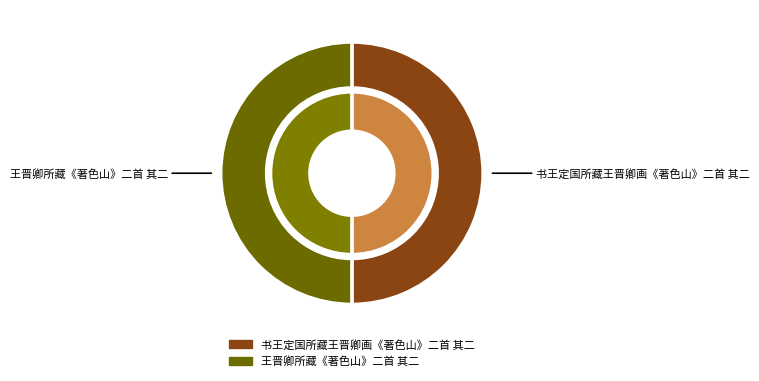

Which slice is the smallest?

王晋卿所藏《著色山》二首 其二